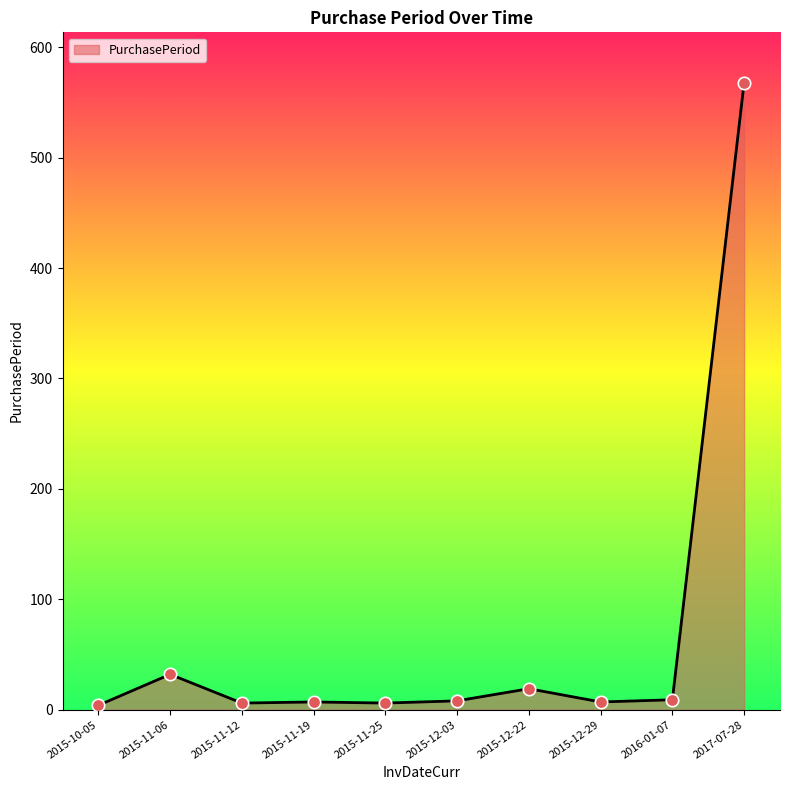

What is the ratio of the value at 2015-11-19 to the value at 2015-12-22?

0.4